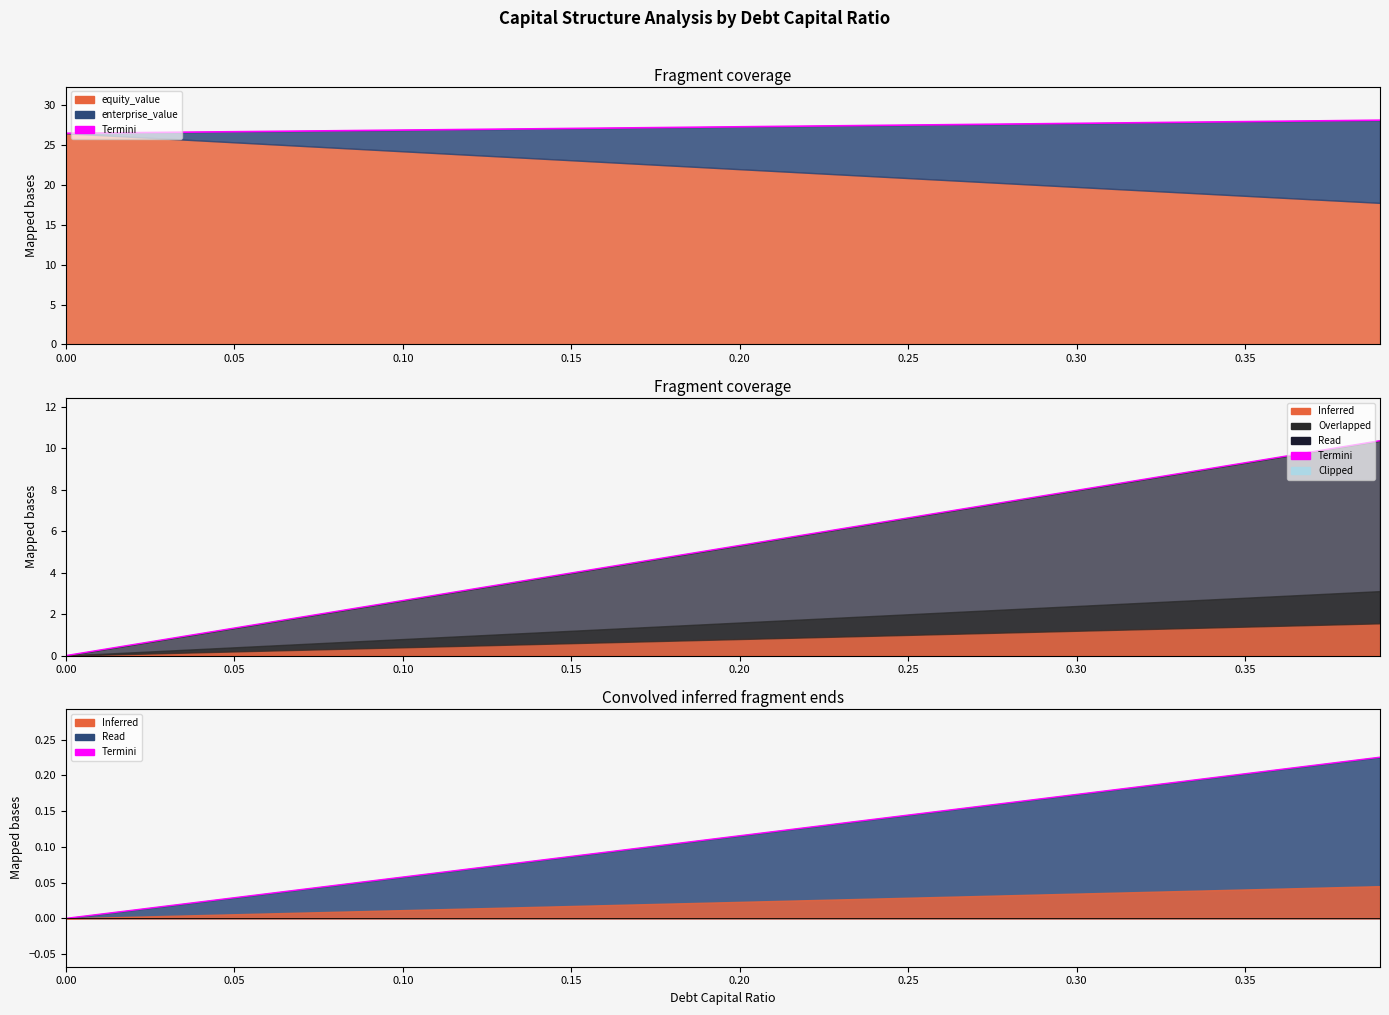

What is the value of the enterprise_value point at the 32nd from the left?

27.8